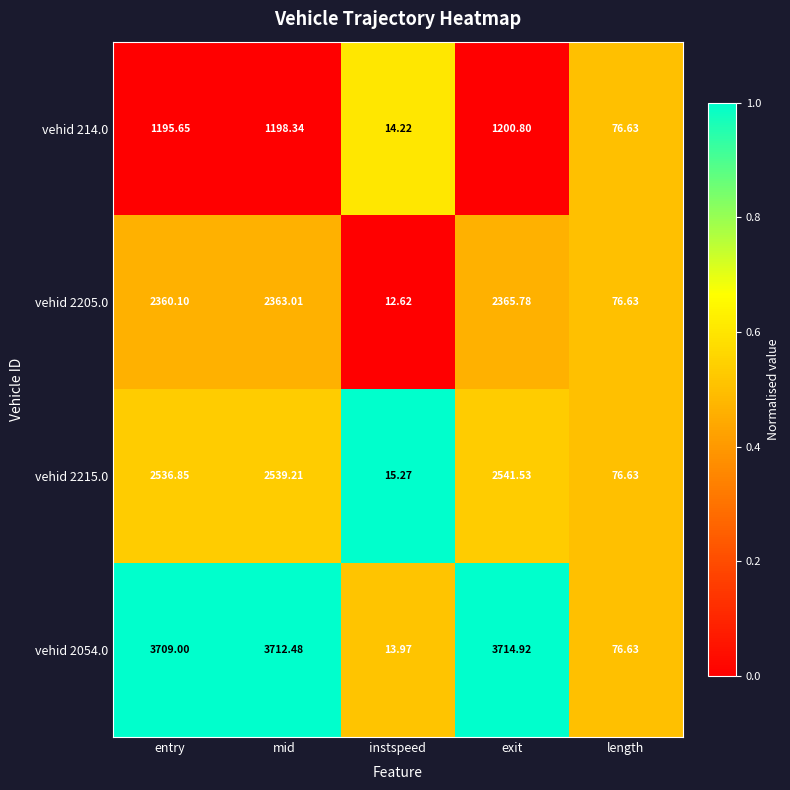

At which label is vehid 214.0 closest to 607?

length